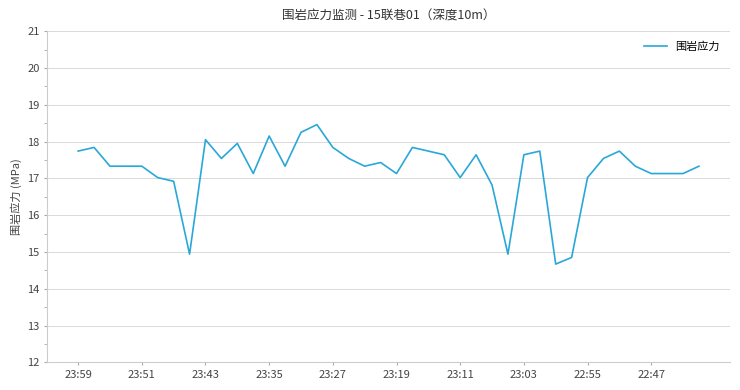

What is the minimum value shown in the chart?

14.7